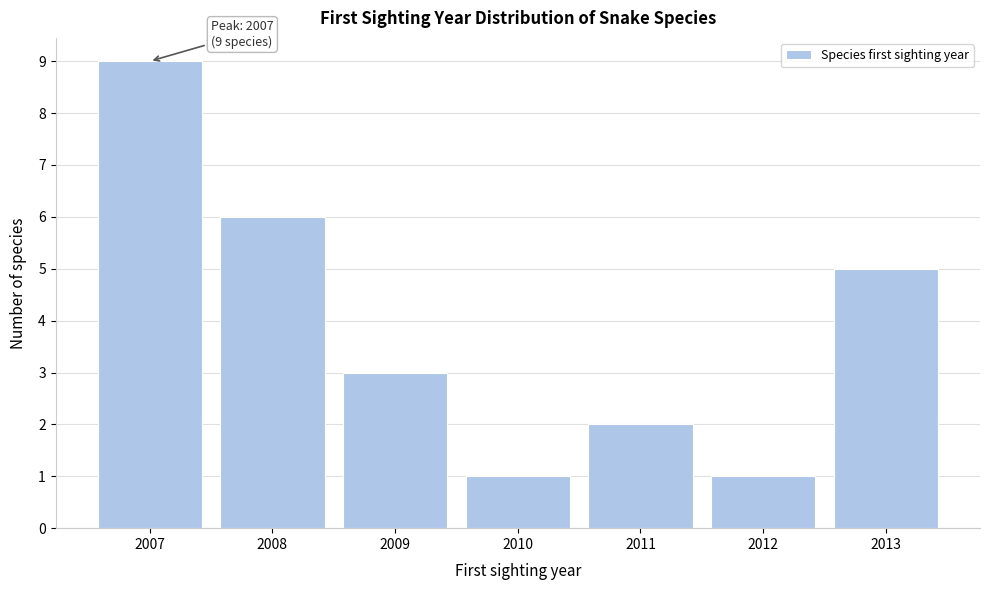

Reading left to right, transcribe all the data shown in this chart.

9	6	3	1	2	1	5